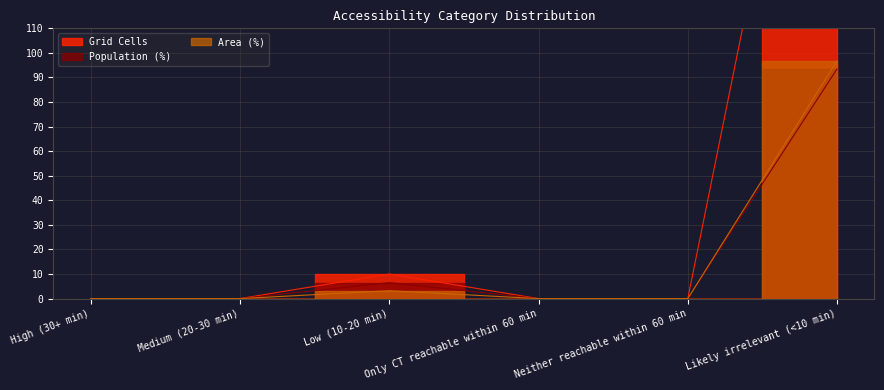

Does the chart have visible grid lines?

Yes